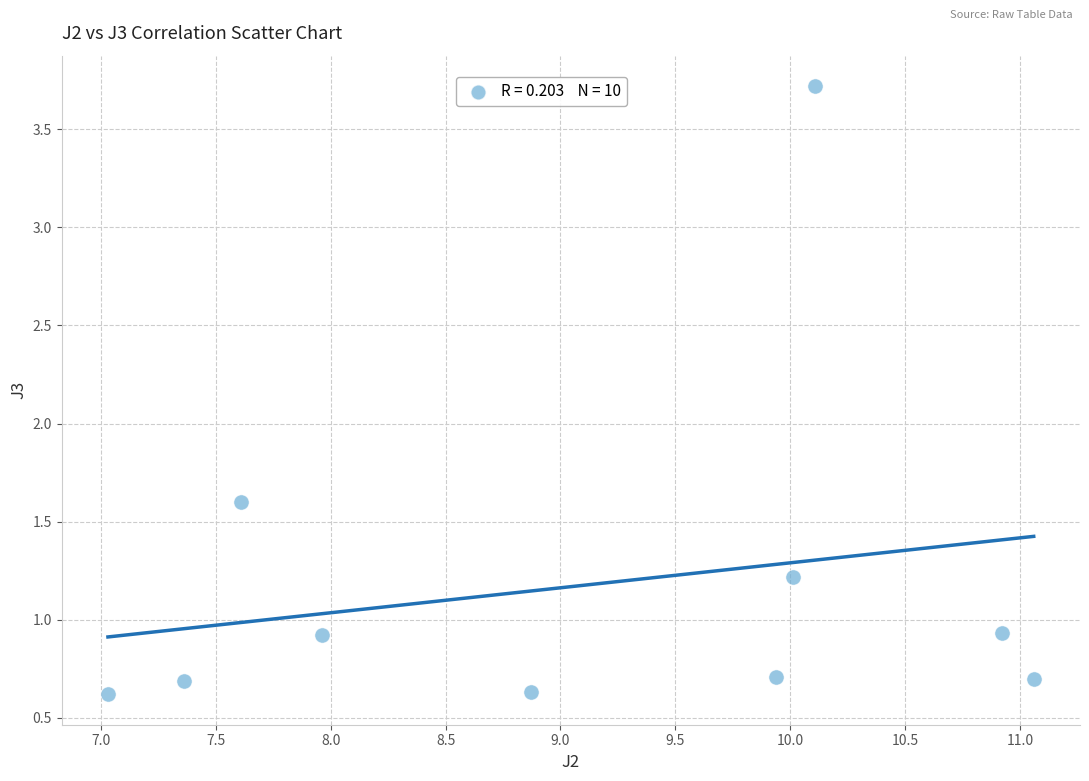

What is the range of Y values (max minus min)?

3.1